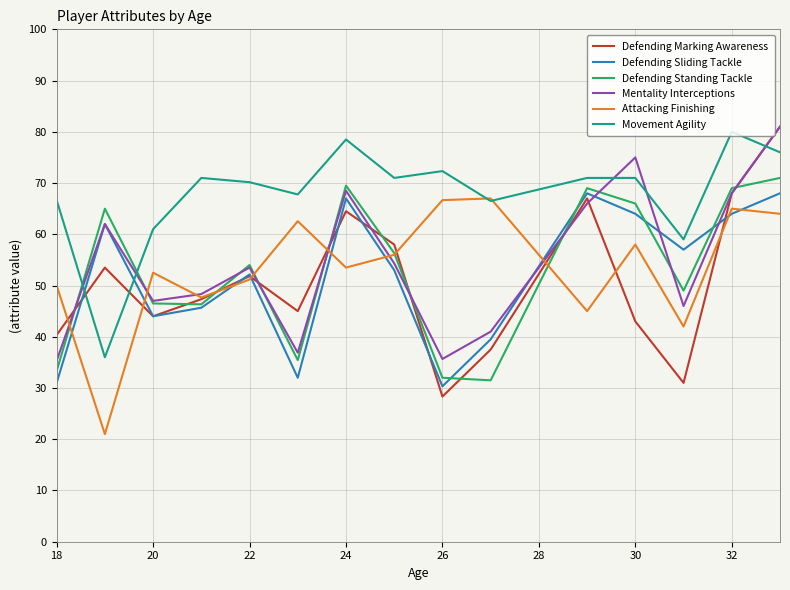

What is the difference between the maximum and minimum values in the Defending Sliding Tackle series?

37.7